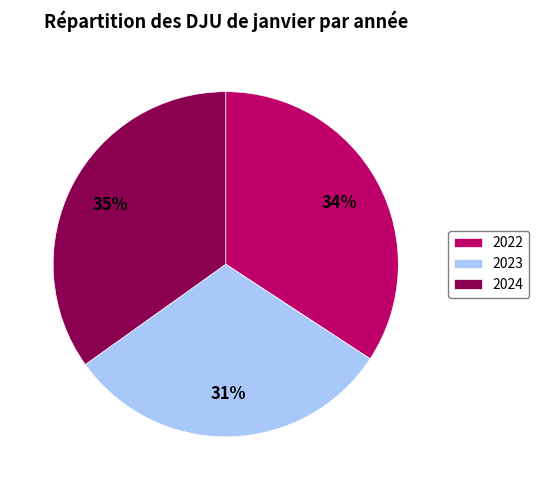

Which category has the smallest portion of the pie?

2023